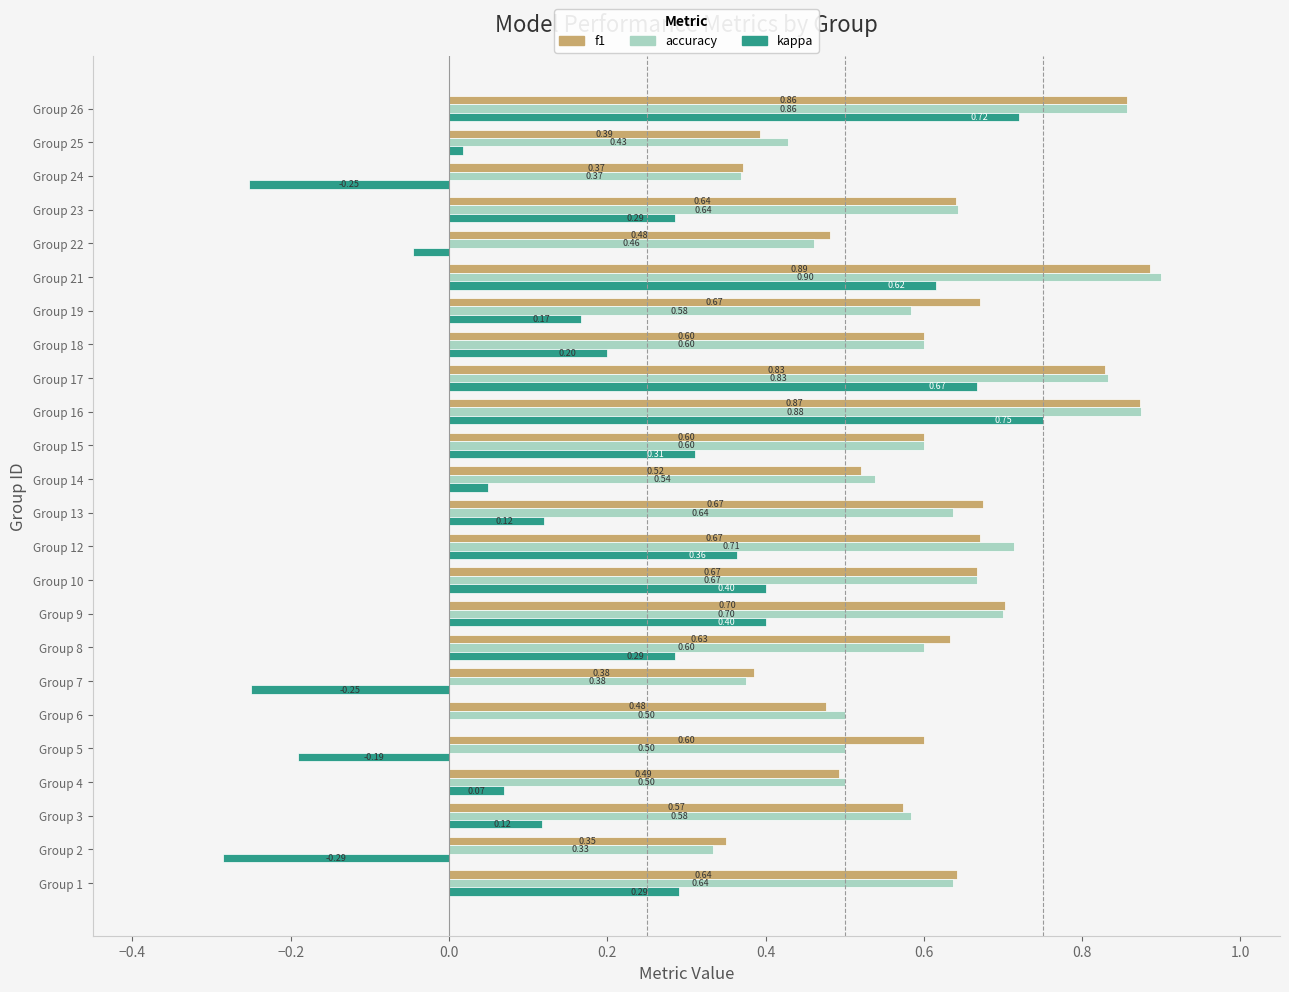

Between Group 13 and Group 26, which series saw the biggest shift?

kappa